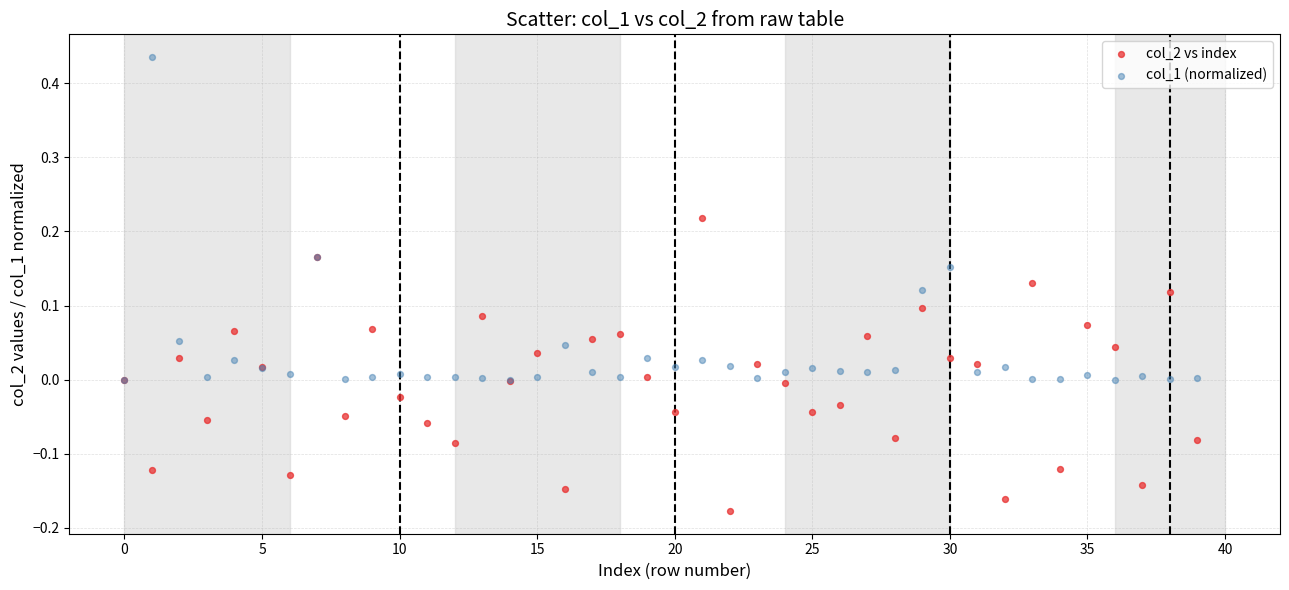

What are all the series names shown in the legend?

col_2 vs index, col_1 (normalized)